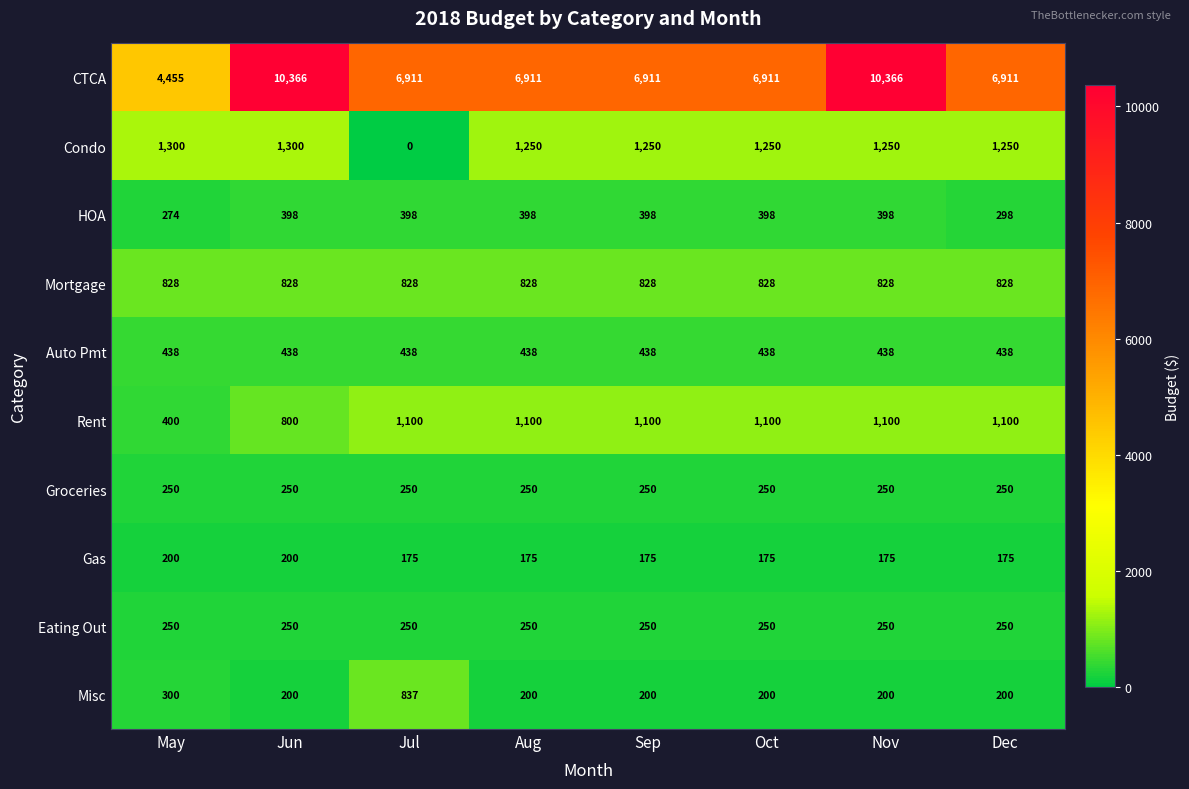

Which series has the widest spread of values?

CTCA